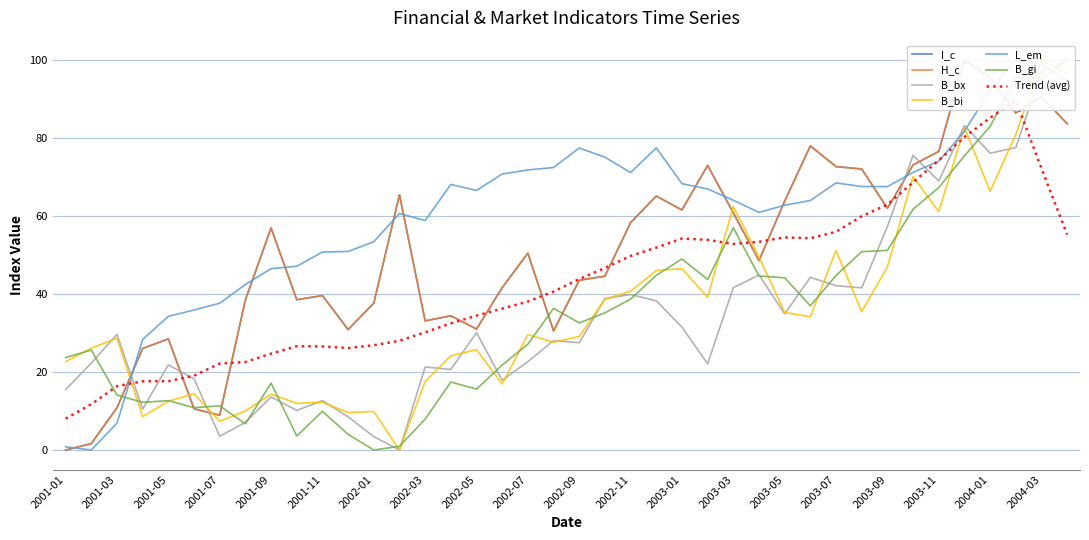

What is the average value of the H_c series?

50.6